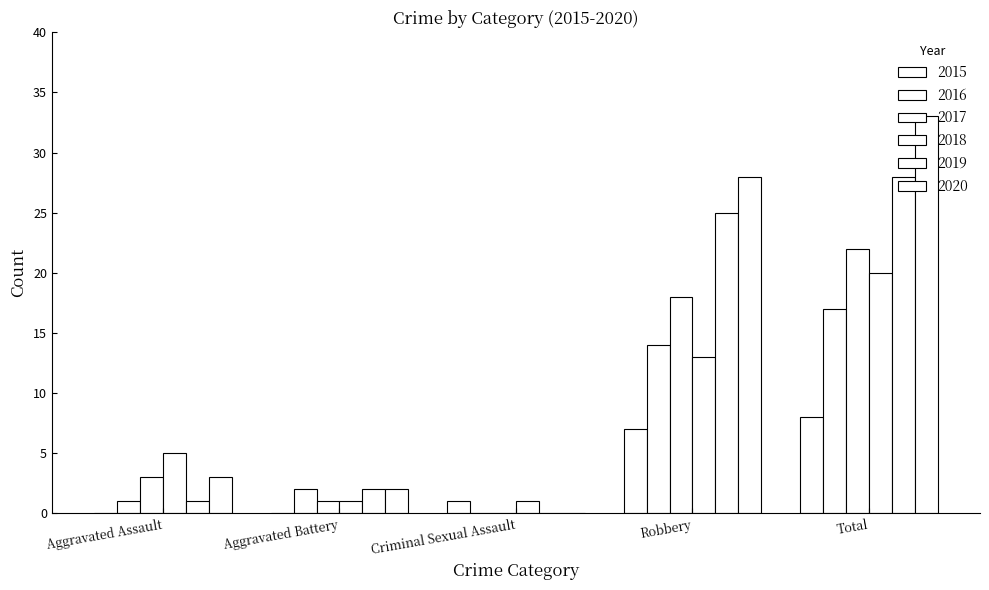

List the labels in order of 2020 value, largest first.

Total, Robbery, Aggravated Assault, Aggravated Battery, Criminal Sexual Assault